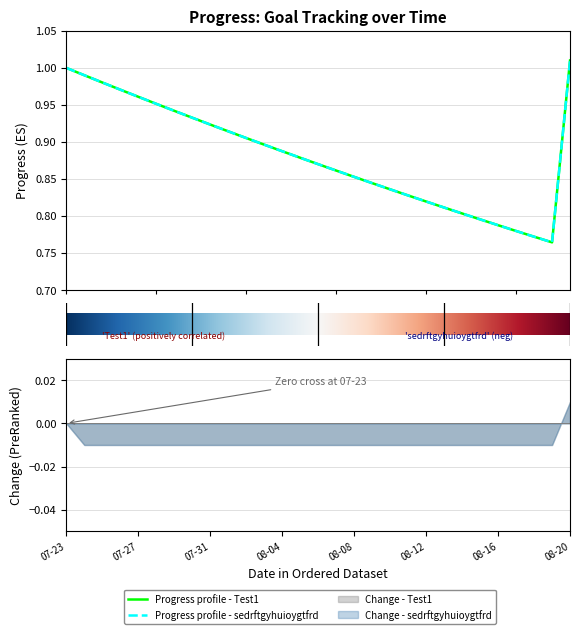

What is the lowest value of the sedrftgyhuioygtfrd series?

0.8